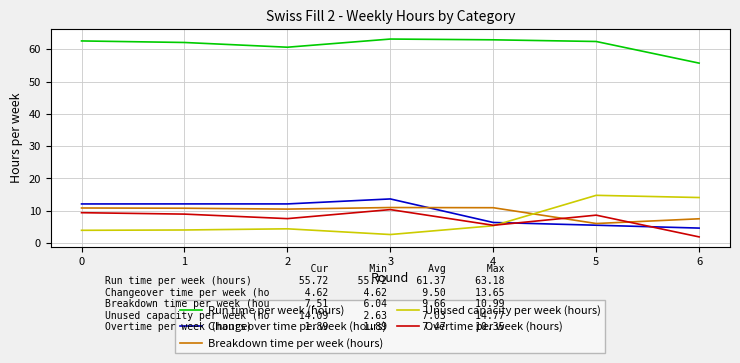

True or false: Unused capacity per week (hours) has a value of 6.8 at 2.

False